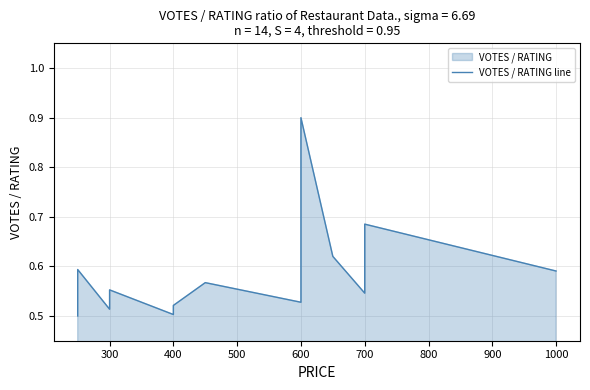

Reading left to right, extract all data points from this chart.

0.5	0.6	0.5	0.5	0.6	0.5	0.5	0.6	0.5	0.9	0.6	0.5	0.7	0.6